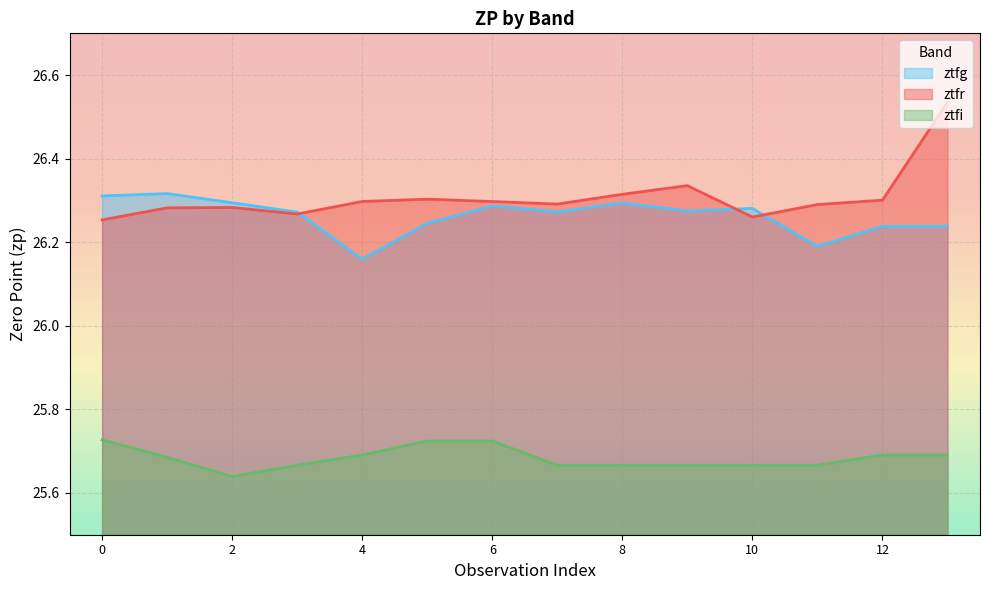

Is it true that ztfi equals 45.0 at 6?

False